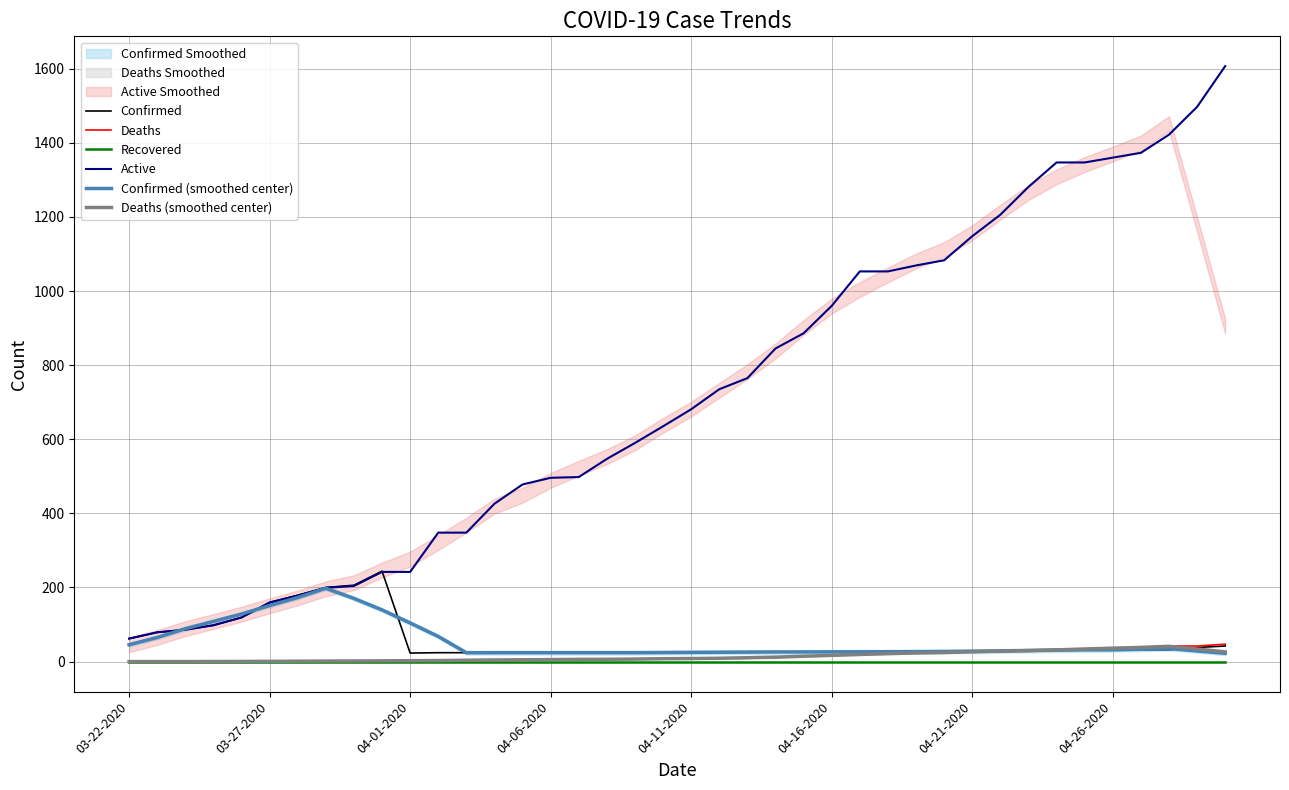

True or false: Deaths (smoothed center) and Active cross at least once.

False